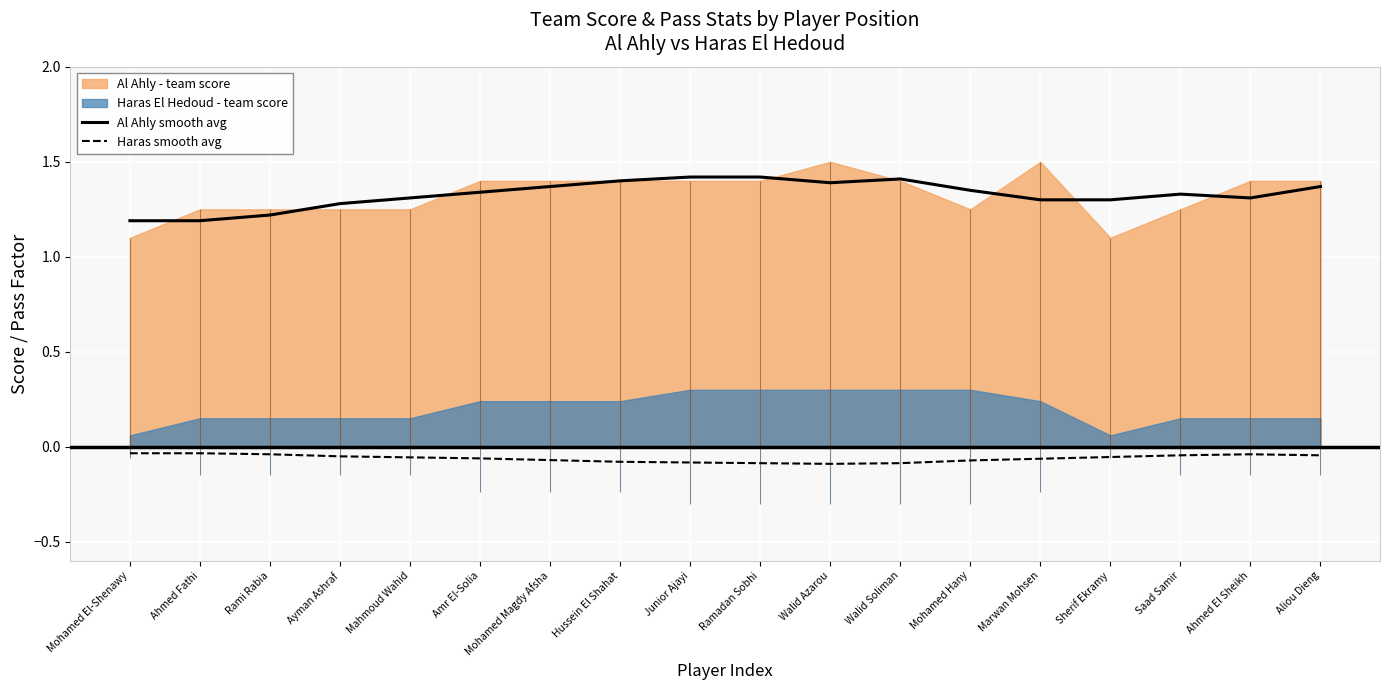

True or false: Haras smooth avg and Al Ahly smooth avg intersect in this chart.

False